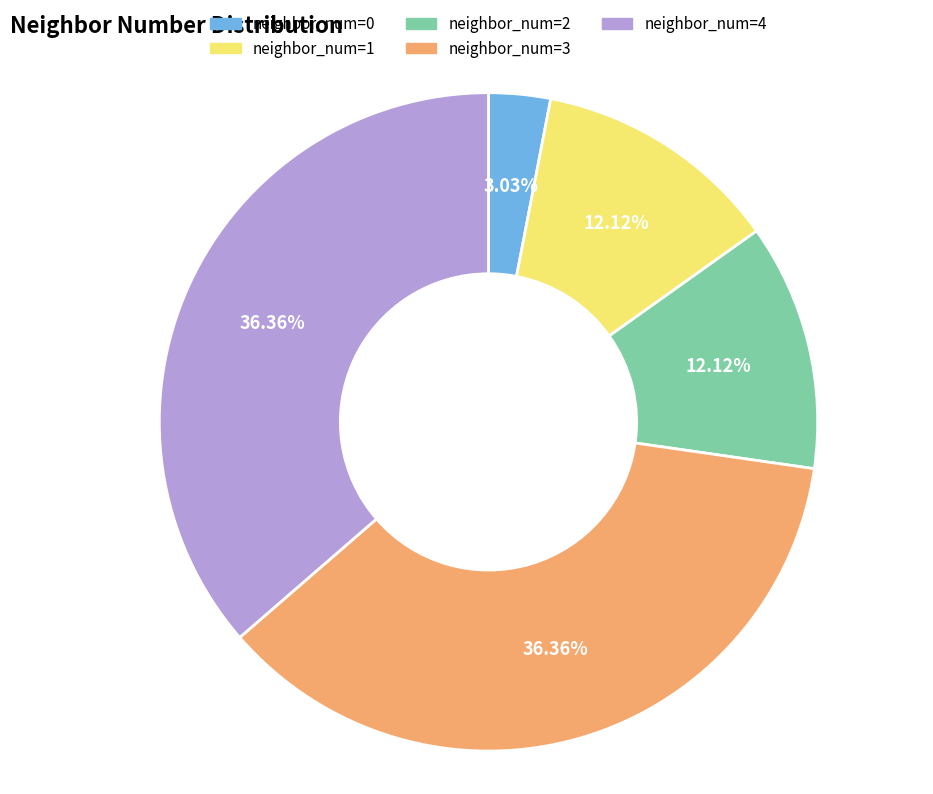

To the nearest percent, what percentage of the pie is neighbor_num=1?

12%